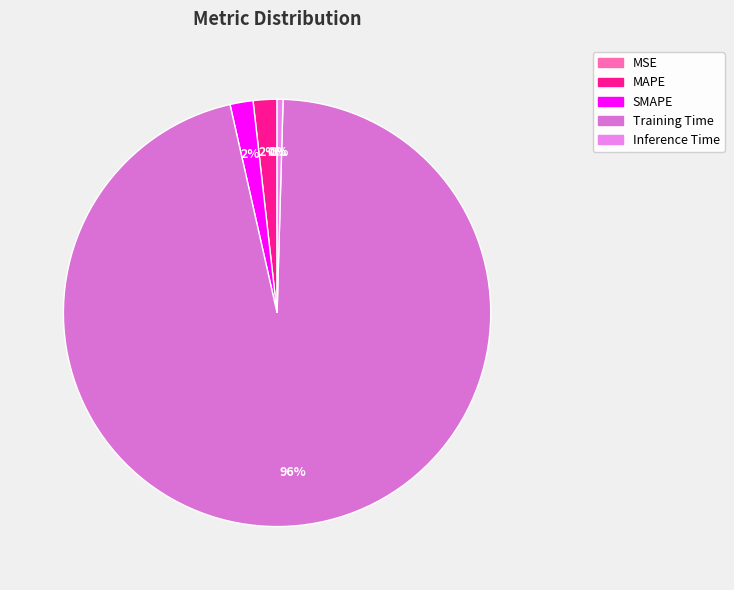

What percentage is the Training Time slice, to the nearest percent?

96%